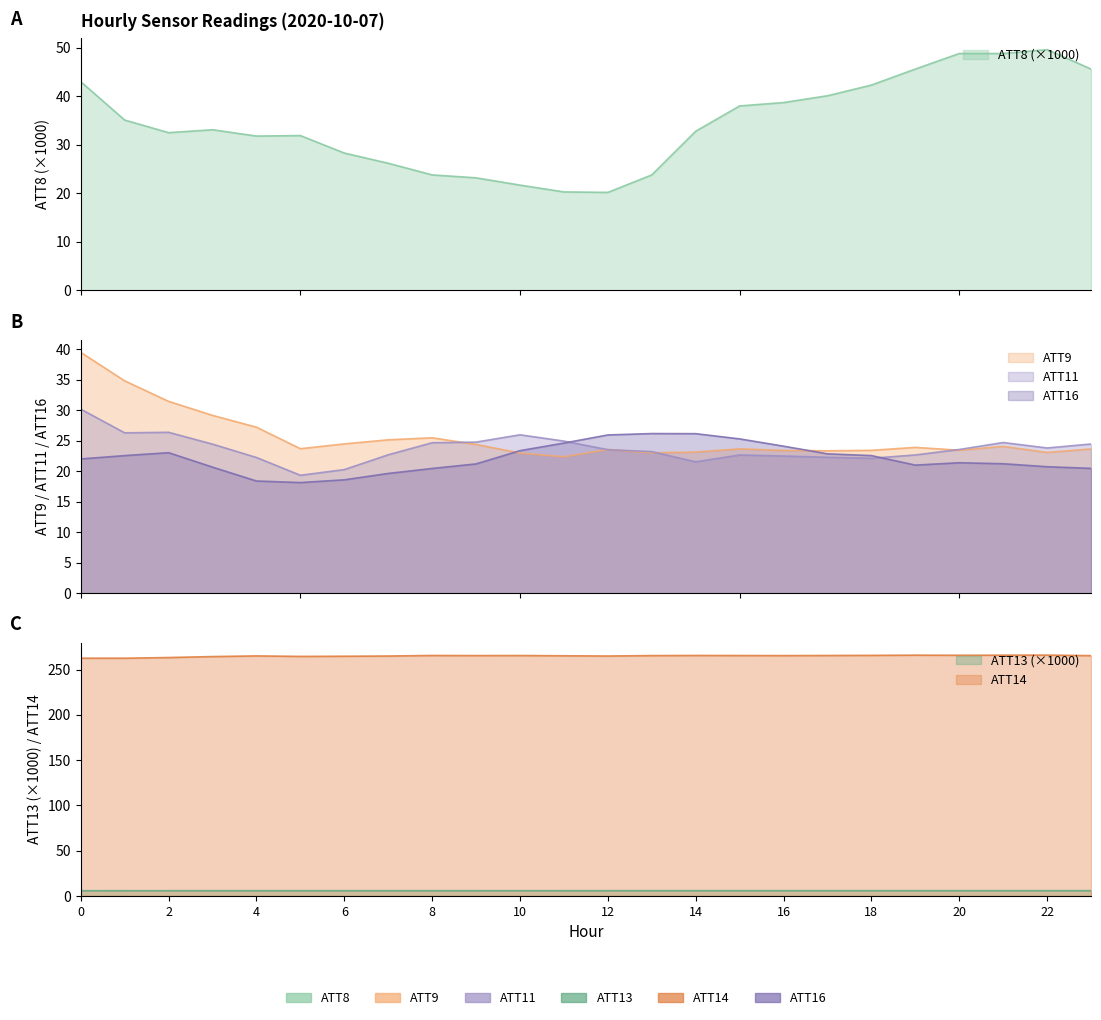

What is the value of the ATT8 point at the 6th from the left?

31.9